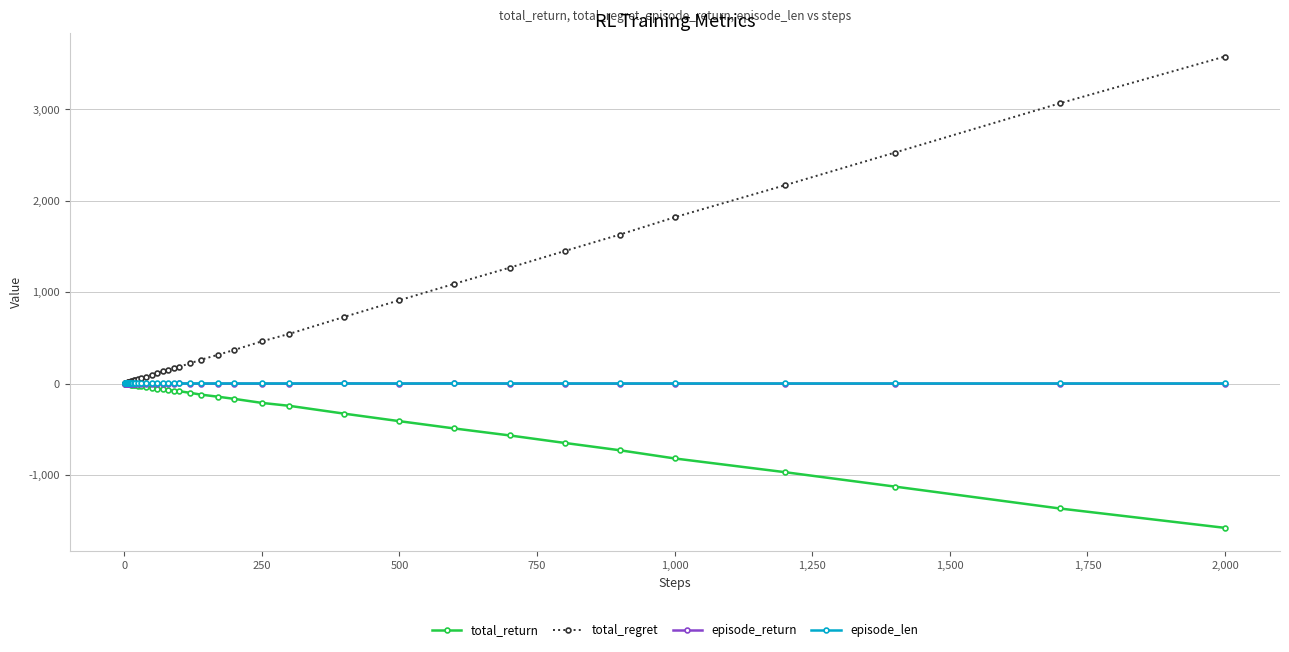

Which series has the largest range (max minus min)?

total_regret